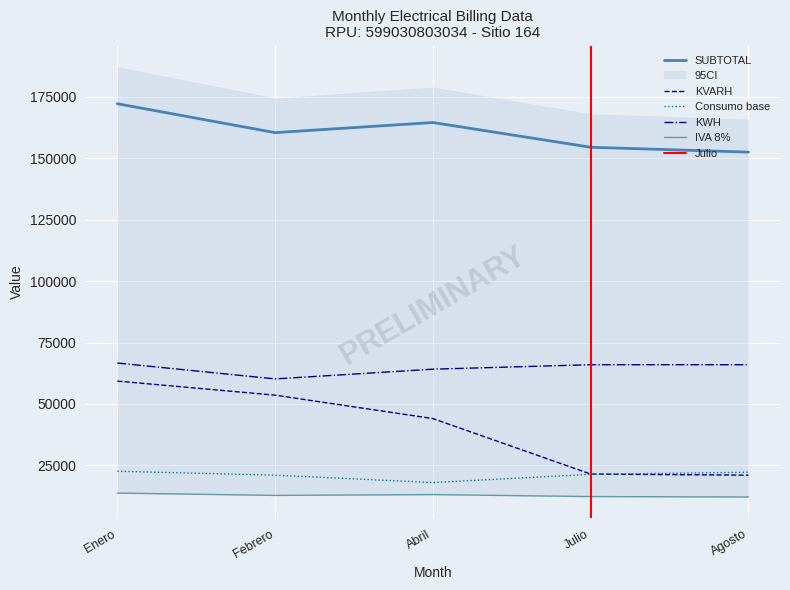

What is the difference between the highest and lowest values at Abril?

151299.6